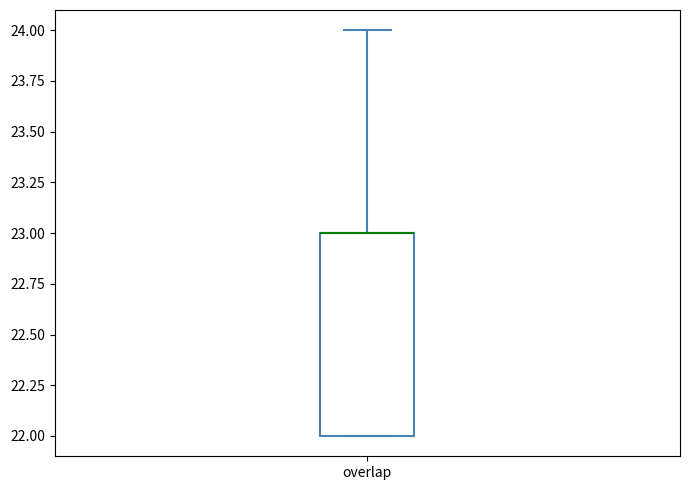

Transcribe this box plot: give where the median line is, the range the box spans, and where the two whiskers end, as read against the y-axis. The values are not printed on the chart, so give them approximately, as read against the axis.

median 23 (drawn on the box's upper edge), box 22 to 23, whiskers 22 to 24